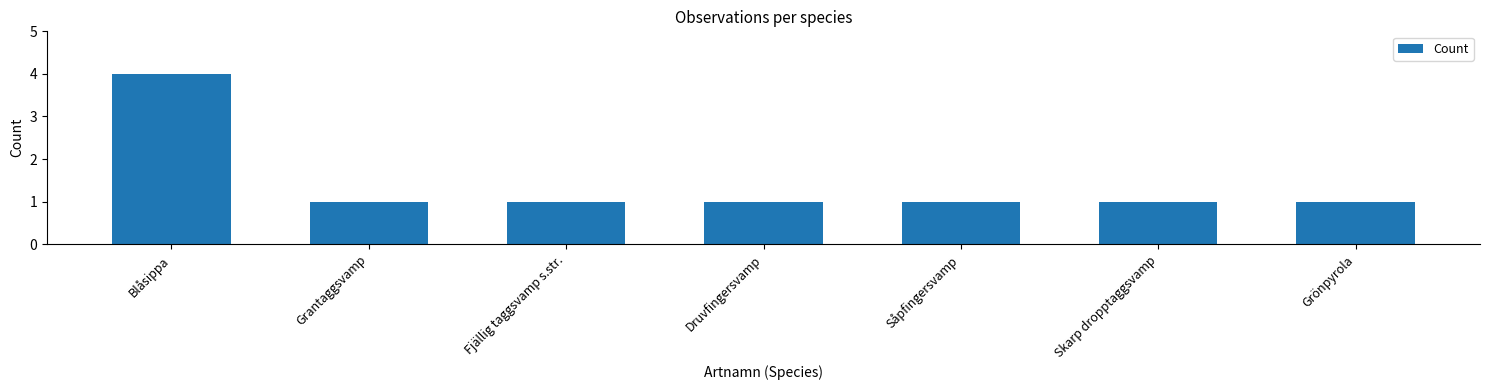

Approximately how many times larger is the value at Druvfingersvamp compared to Fjällig taggsvamp s.str.?

1.0